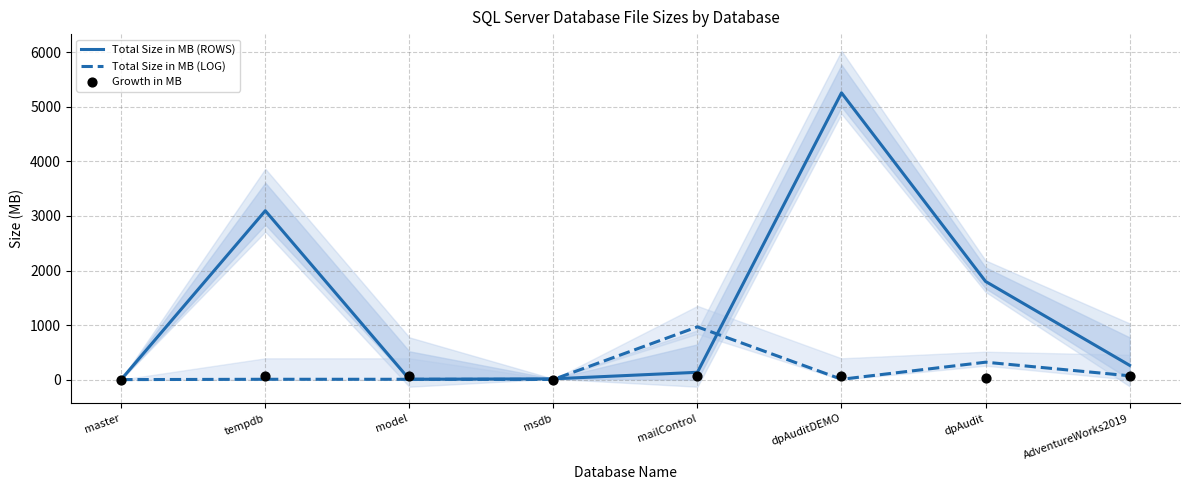

What are all the series names shown in the legend?

Total Size in MB (ROWS), Total Size in MB (LOG), Growth in MB